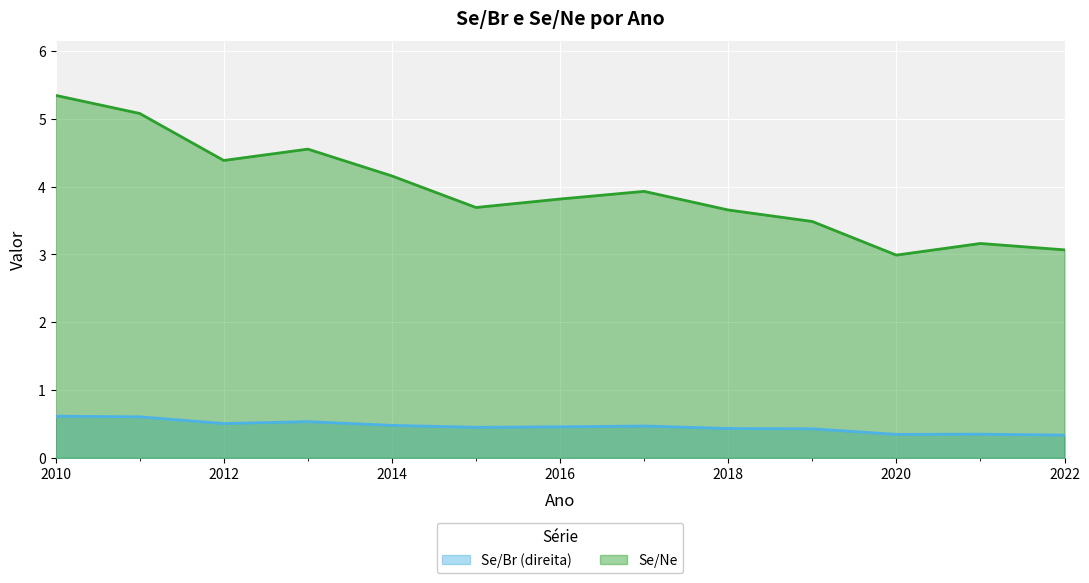

The Se/Br (direita) series shows 0.5 at 2014. True or false?

True